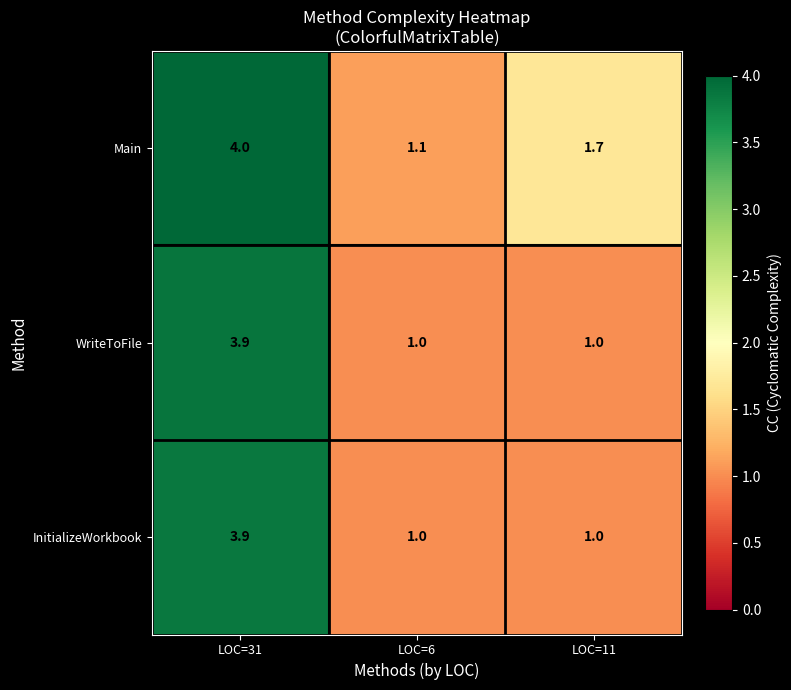

At which label does WriteToFile reach its peak?

LOC=31